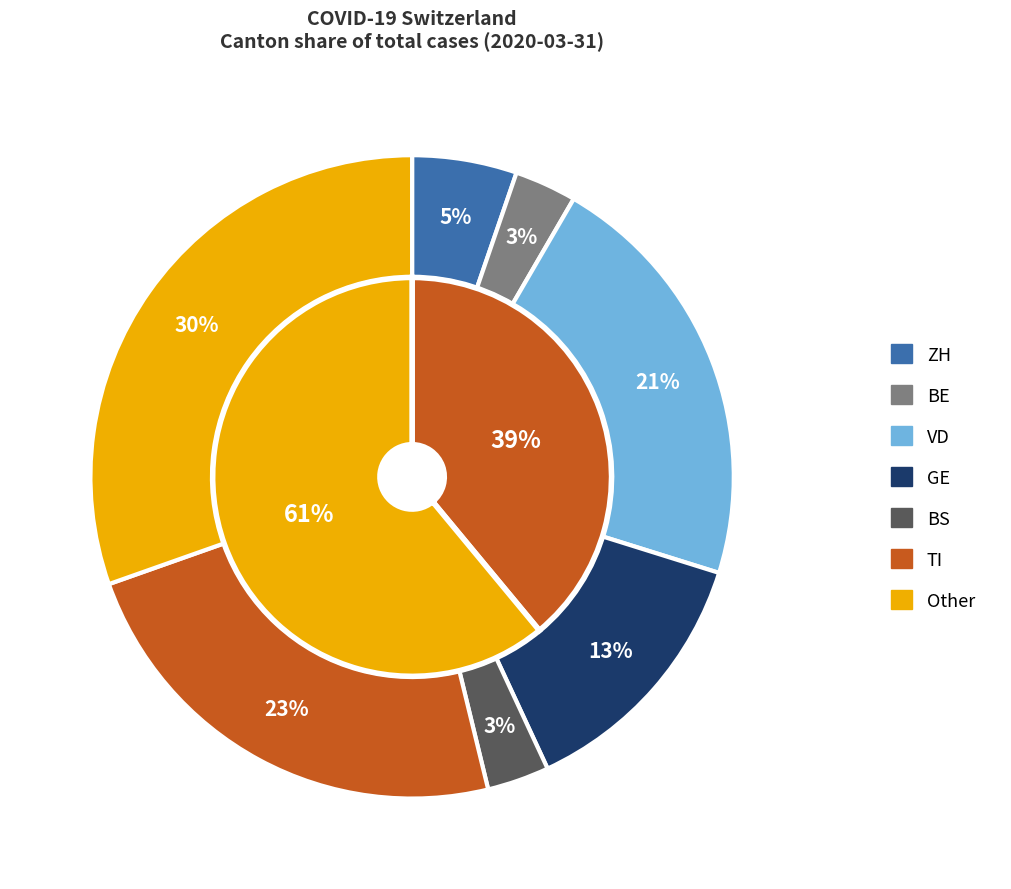

Is it true that VD is 16% of the pie?

False